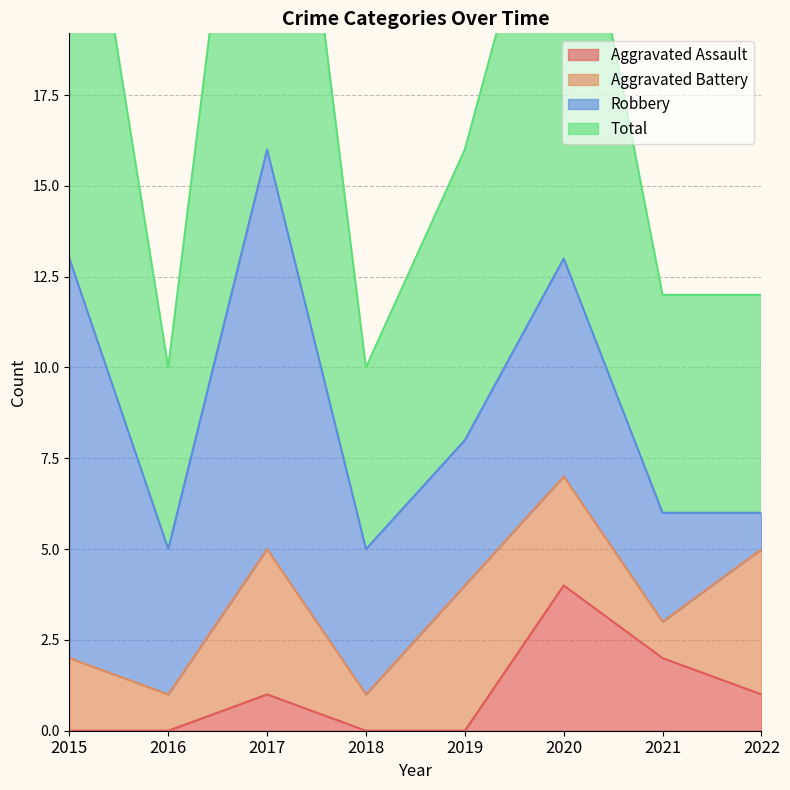

What is the difference between the maximum and minimum values in the Aggravated Assault series?

4